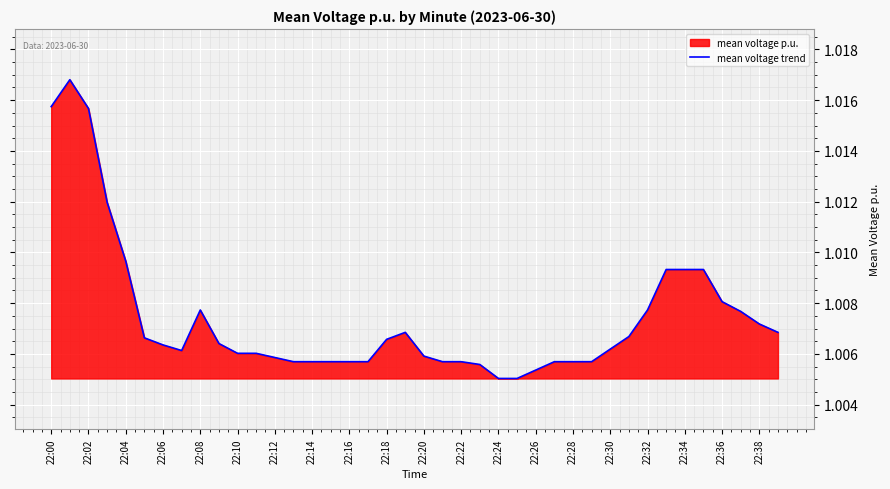

Reading left to right, what are all the values shown in this chart?

1.0	1.0	1.0	1.0	1.0	1.0	1.0	1.0	1.0	1.0	1.0	1.0	1.0	1.0	1.0	1.0	1.0	1.0	1.0	1.0	1.0	1.0	1.0	1.0	1.0	1.0	1.0	1.0	1.0	1.0	1.0	1.0	1.0	1.0	1.0	1.0	1.0	1.0	1.0	1.0